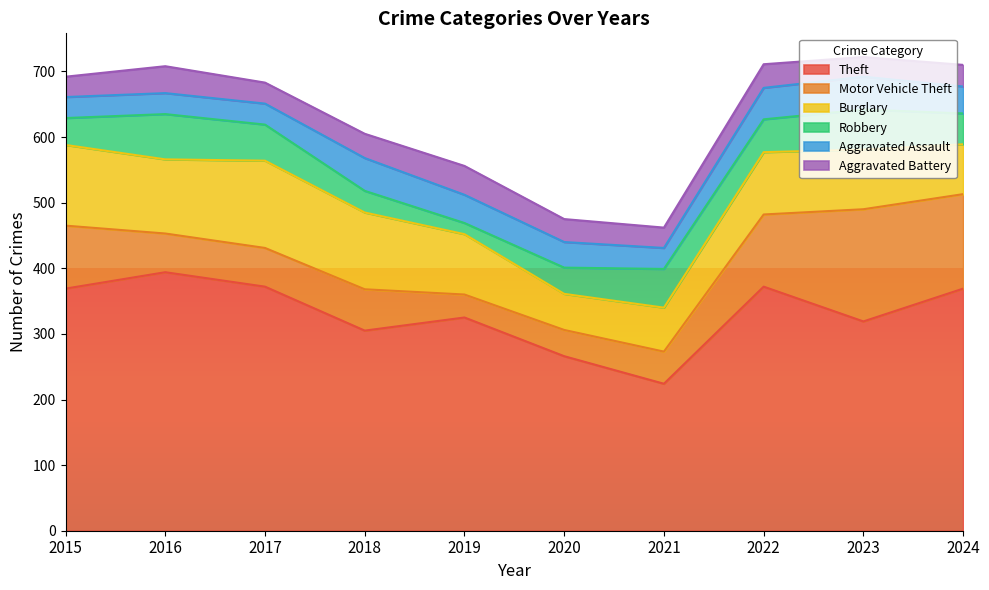

What is the difference between the Motor Vehicle Theft values at 2020 and 2017?

19